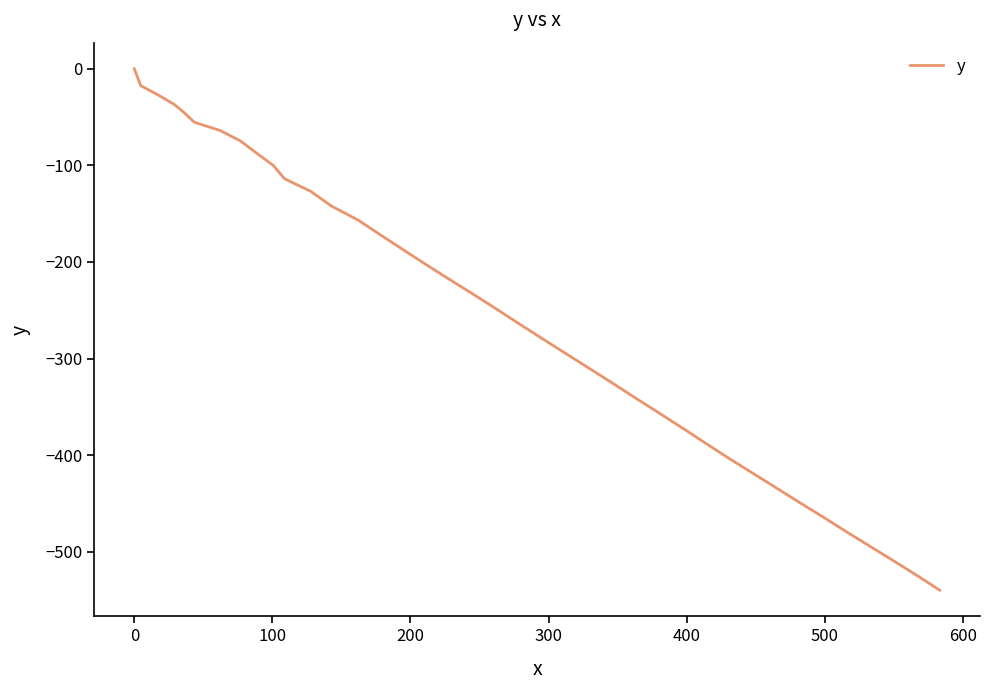

What is the smallest value displayed?

-539.9